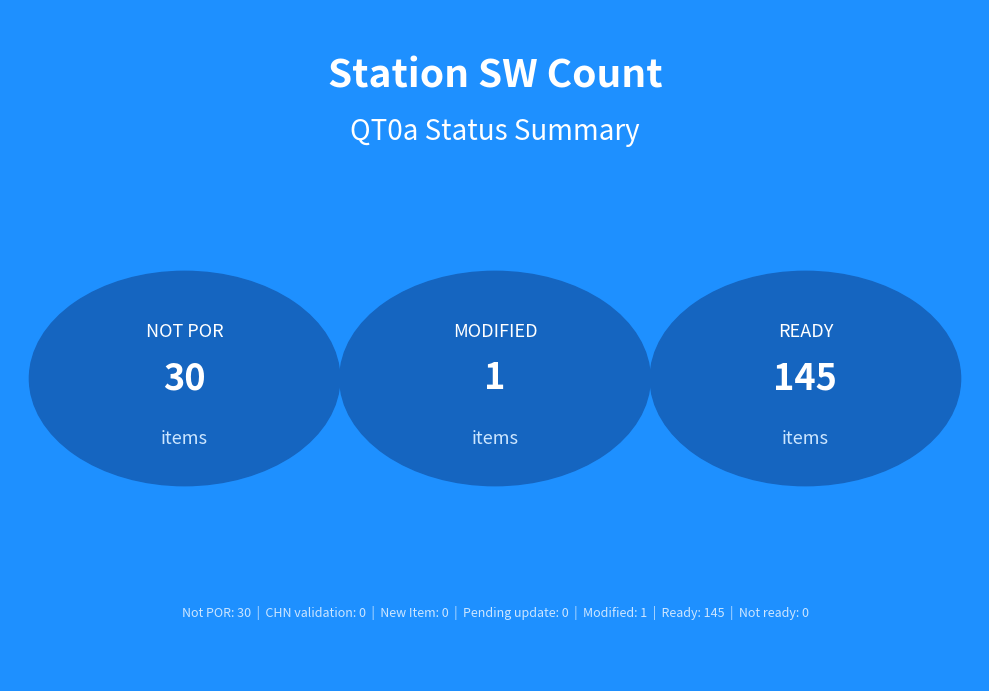

At which category does the chart reach its minimum across all series?

CHN validation